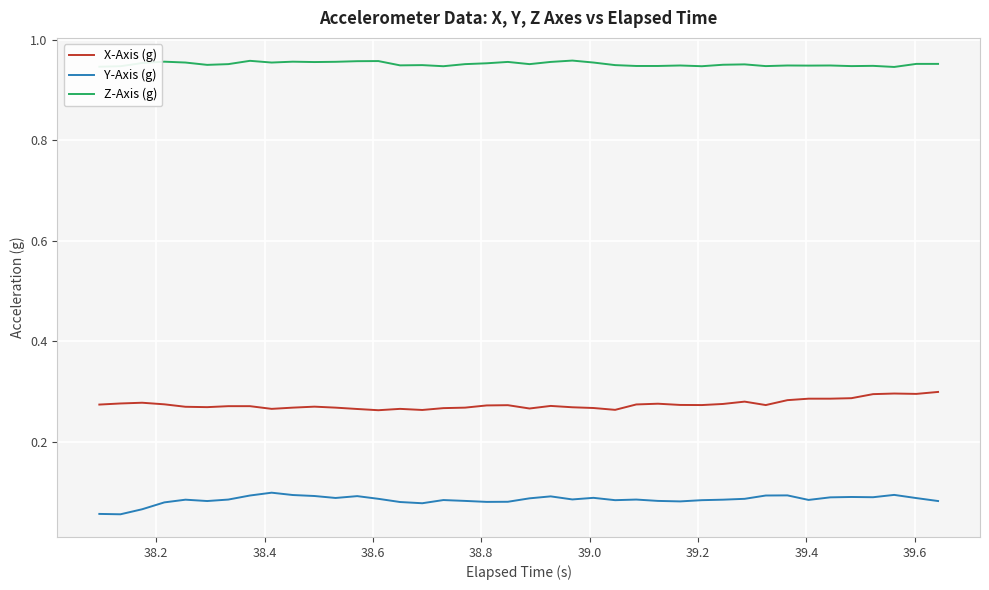

List the series in order of their peak value, highest first.

Z-Axis (g), X-Axis (g), Y-Axis (g)